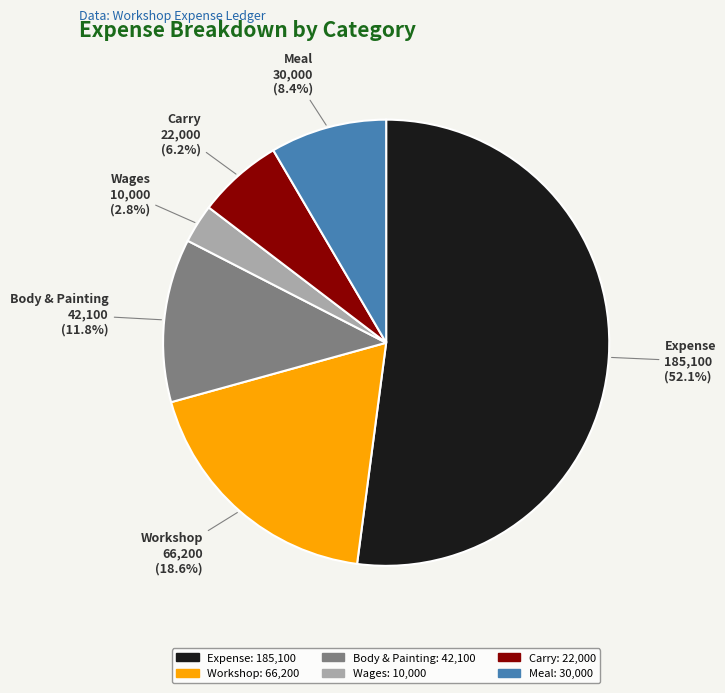

Between Carry and Wages, which is larger?

Carry